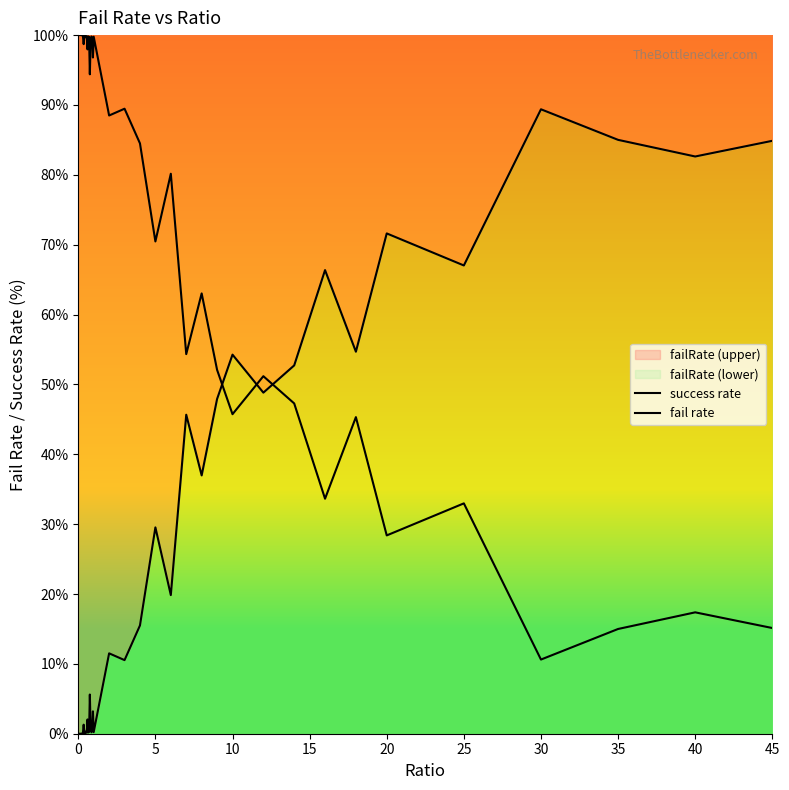

How many data points in fail rate are above 5?

20